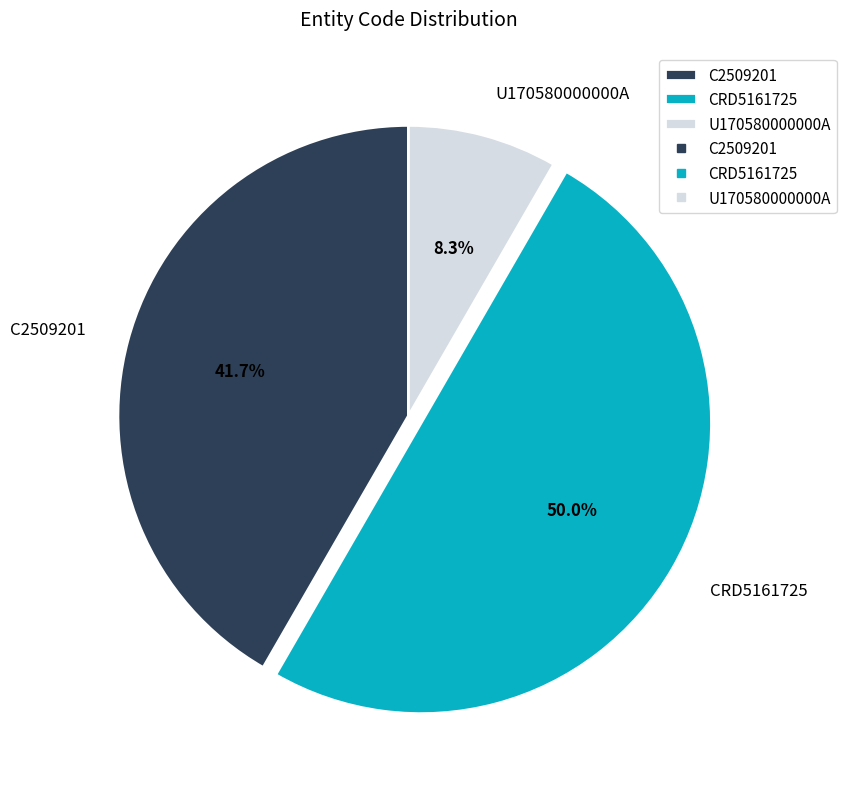

How much of the chart is everything except CRD5161725?

50.0%